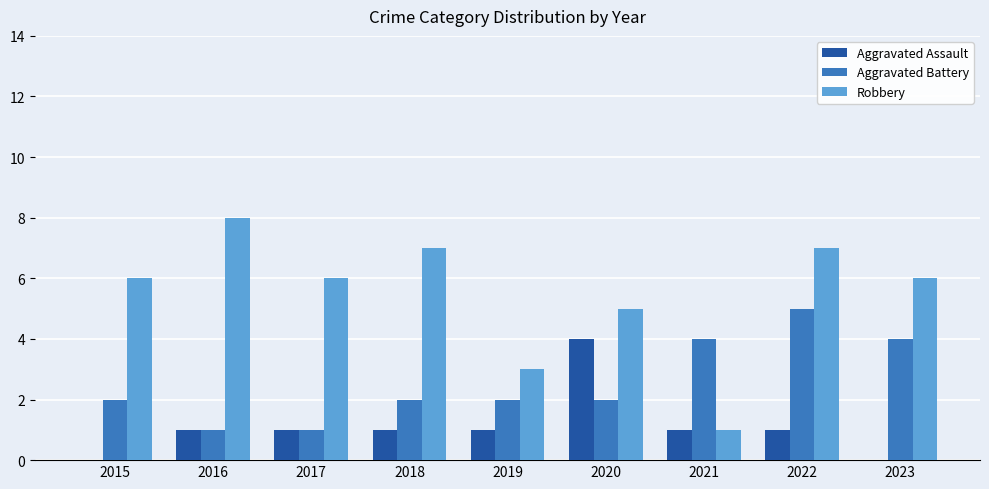

What is the total value across all series at 2019?

6